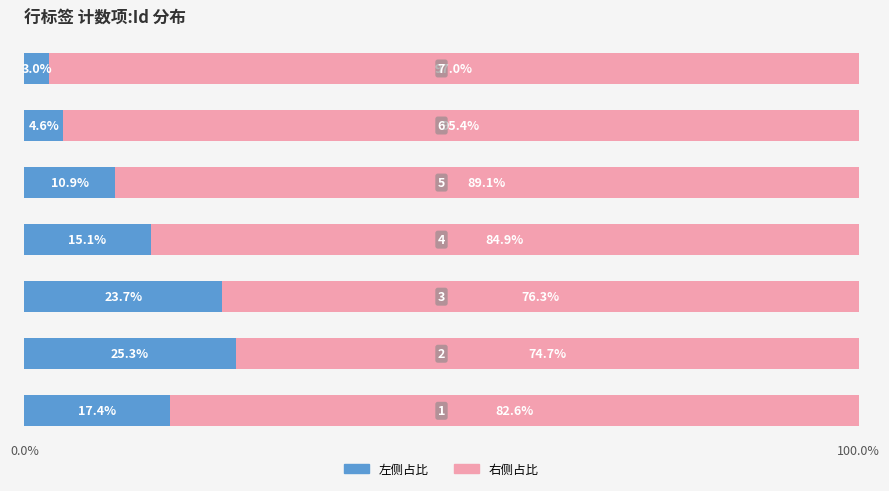

How many data points in 左侧占比 are less than 15?

3